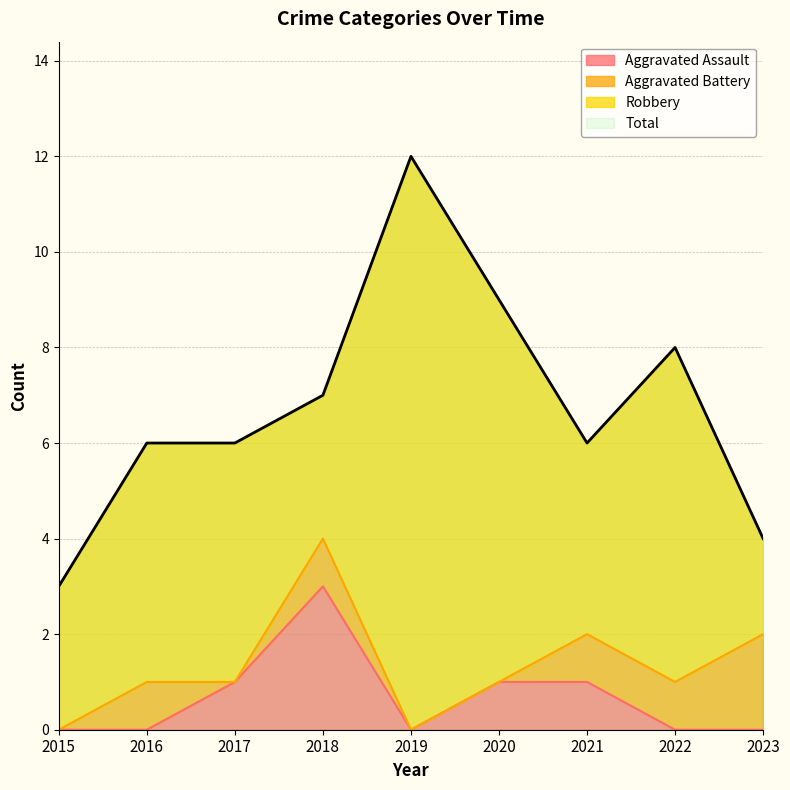

True or false: Total and Aggravated Assault intersect in this chart.

False